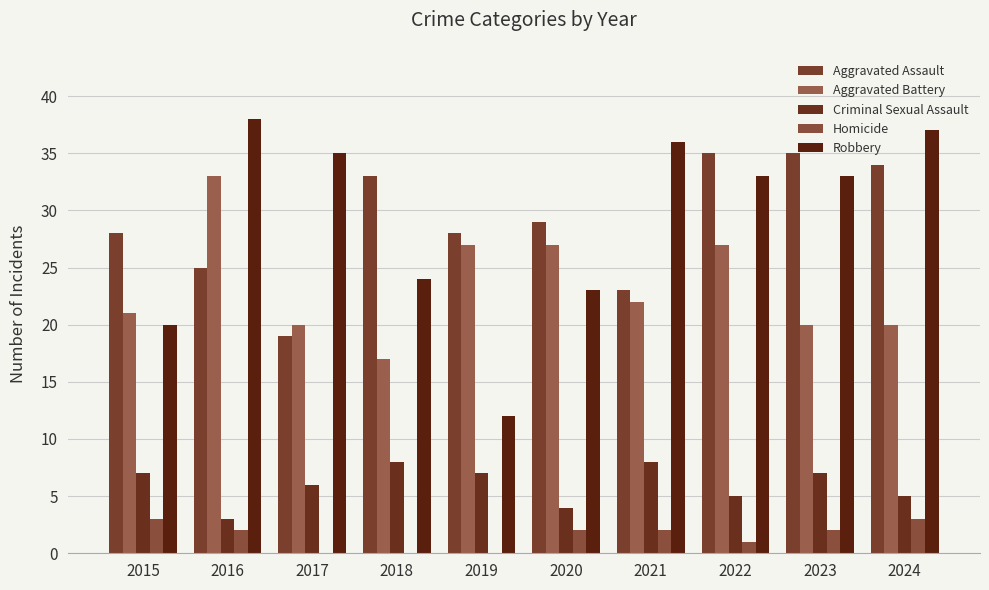

Rank the series by their maximum value, from lowest to highest.

Homicide, Criminal Sexual Assault, Aggravated Battery, Aggravated Assault, Robbery